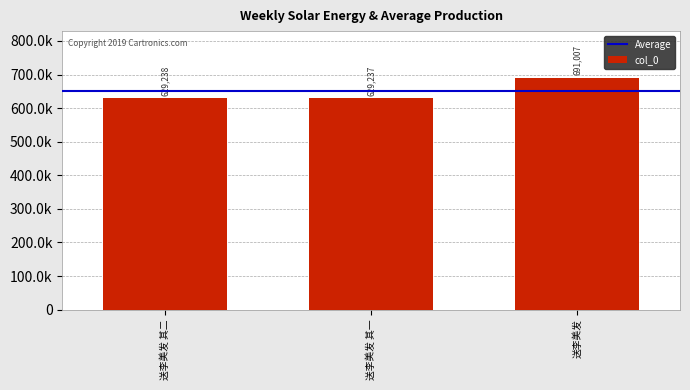

List the labels in order of value, largest first.

送李美发, 送李美发 其二, 送李美发 其一